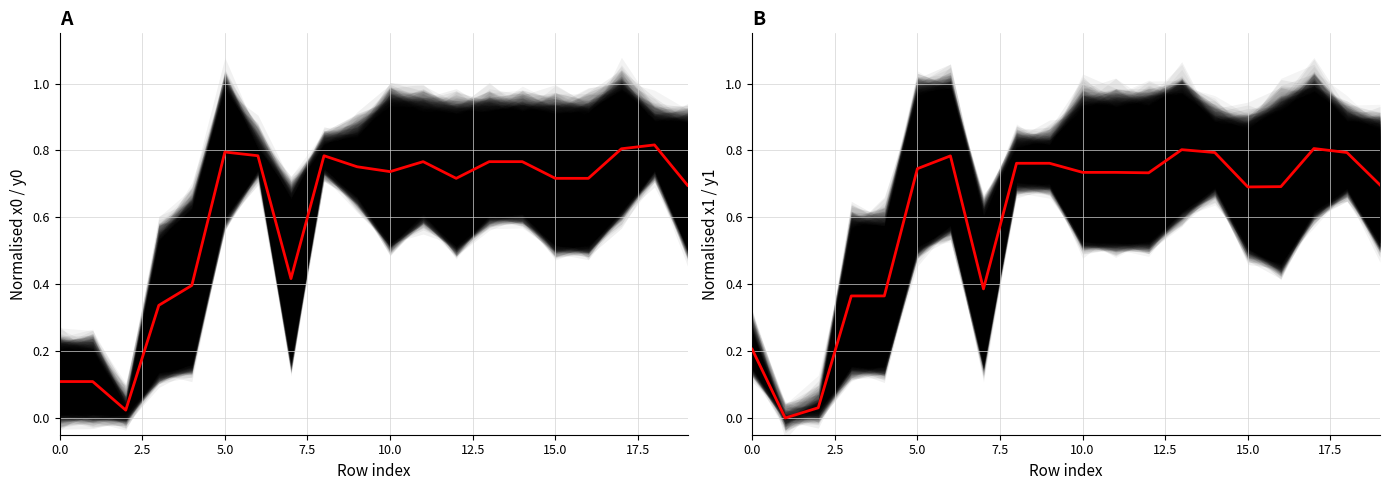

The value of x1 at 15 is 0.1. True or false?

False